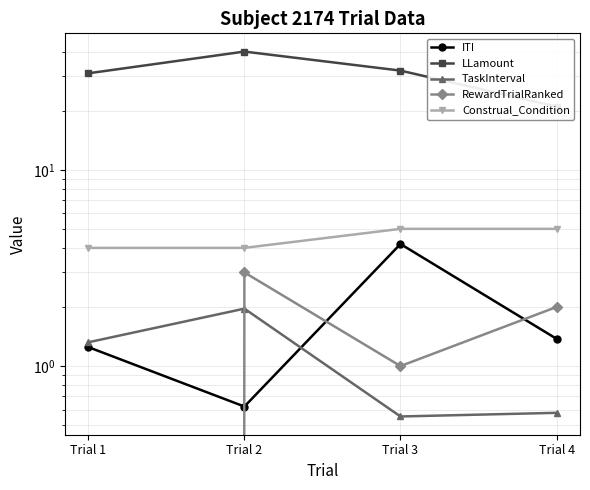

Which series has the largest total across all categories?

LLamount